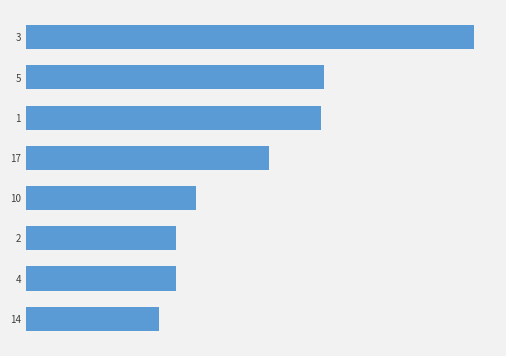

What value does the data have at 10, to the nearest 50?

340000